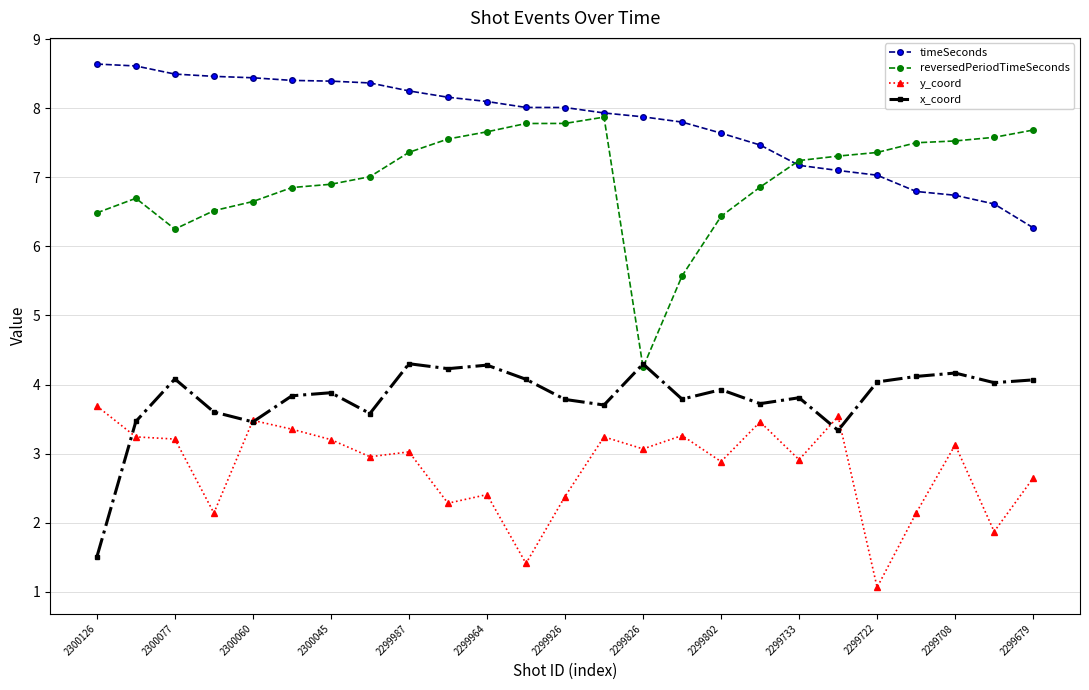

Which series has the largest range (max minus min)?

reversedPeriodTimeSeconds